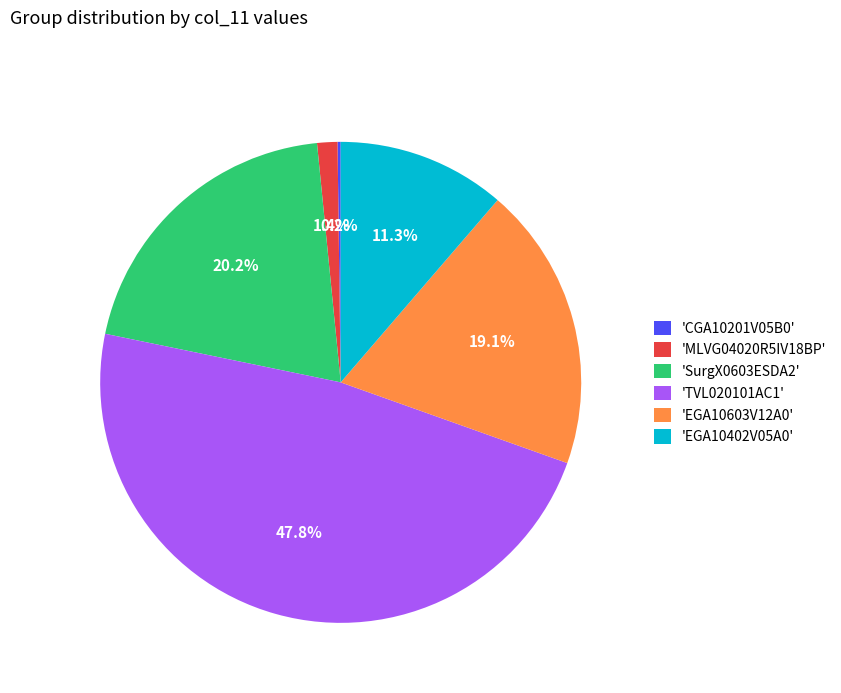

Approximately how many times larger is the value at 'SurgX0603ESDA2' compared to 'EGA10402V05A0'?

1.8